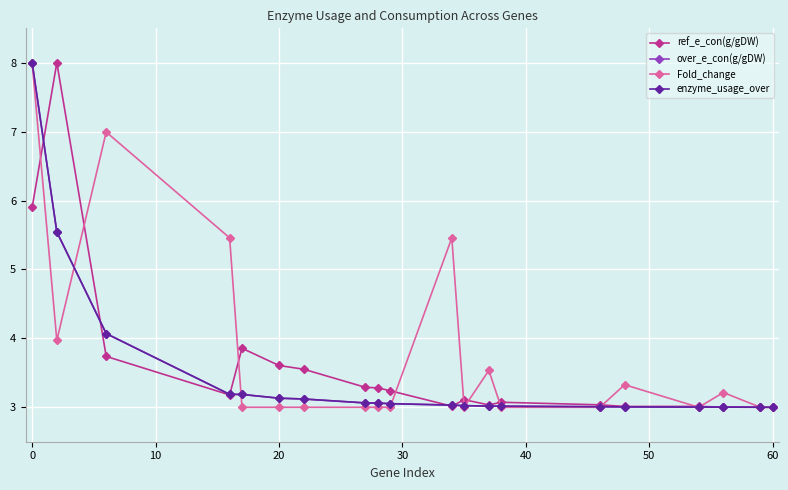

What is the lowest value of the enzyme_usage_over series?

3.0